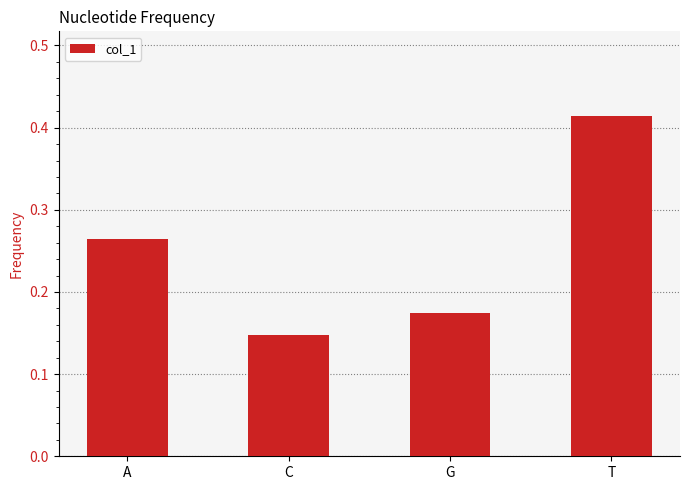

Which category has the highest value across all series?

T